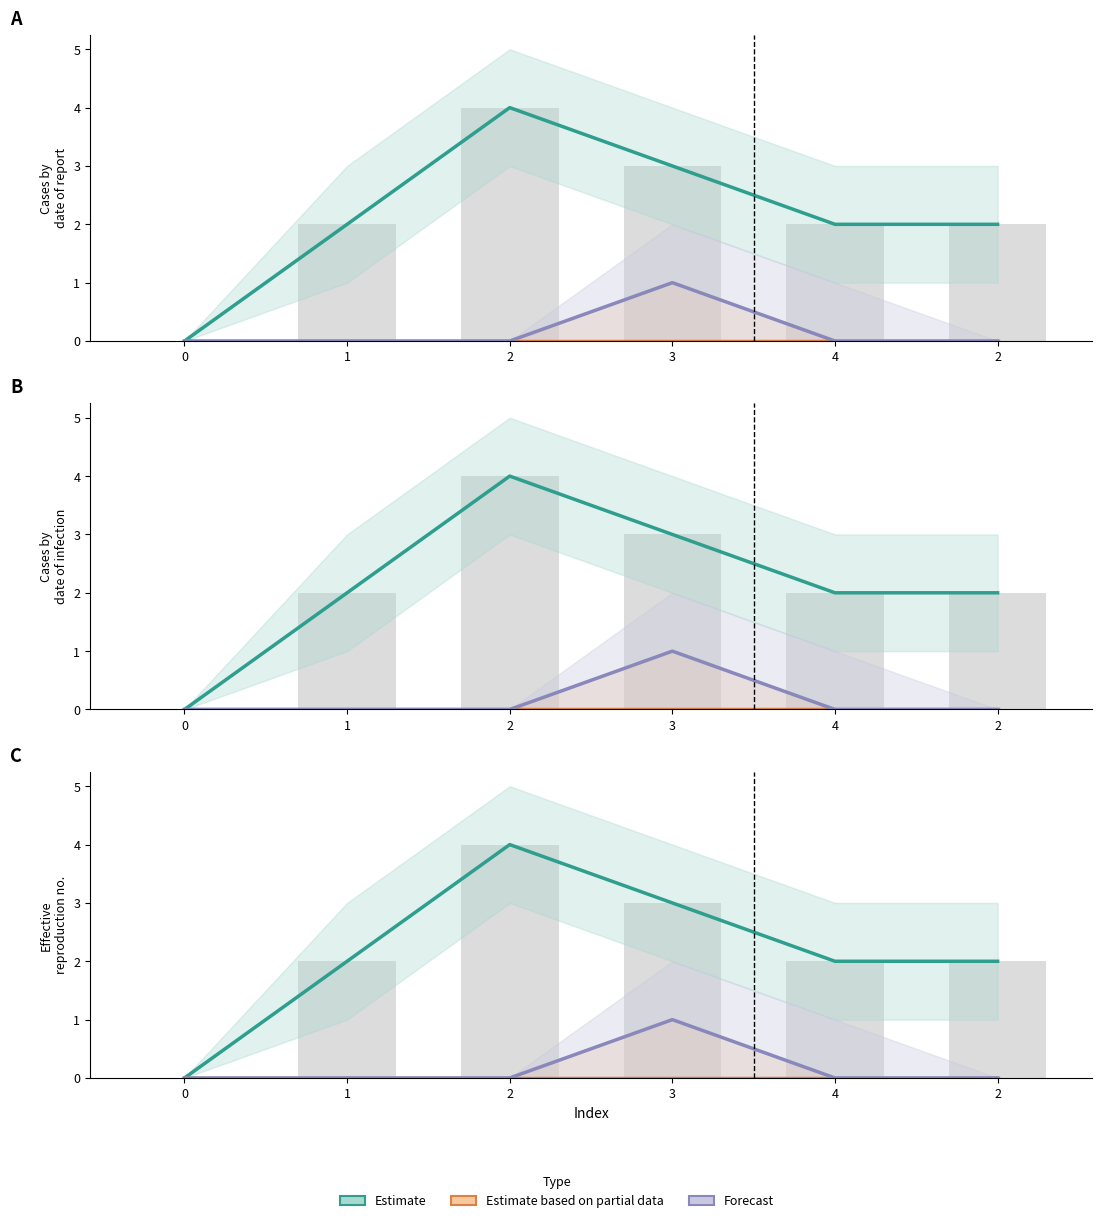

Is it true that Forecast equals 0 at 4?

False